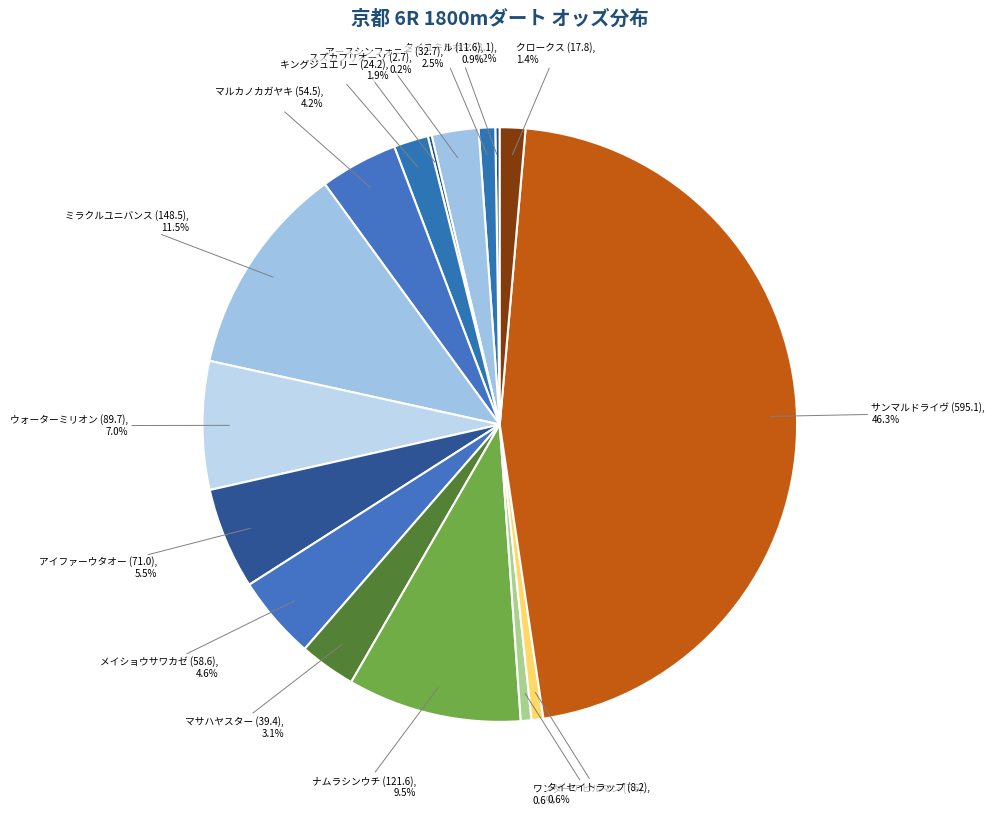

To the nearest percent, what is the average slice percentage?

6%